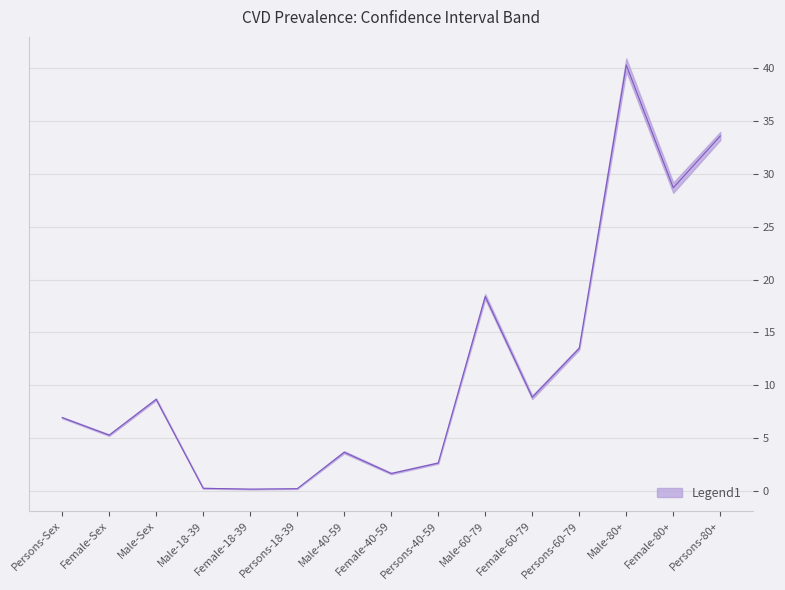

What is the maximum value for Value?

40.3